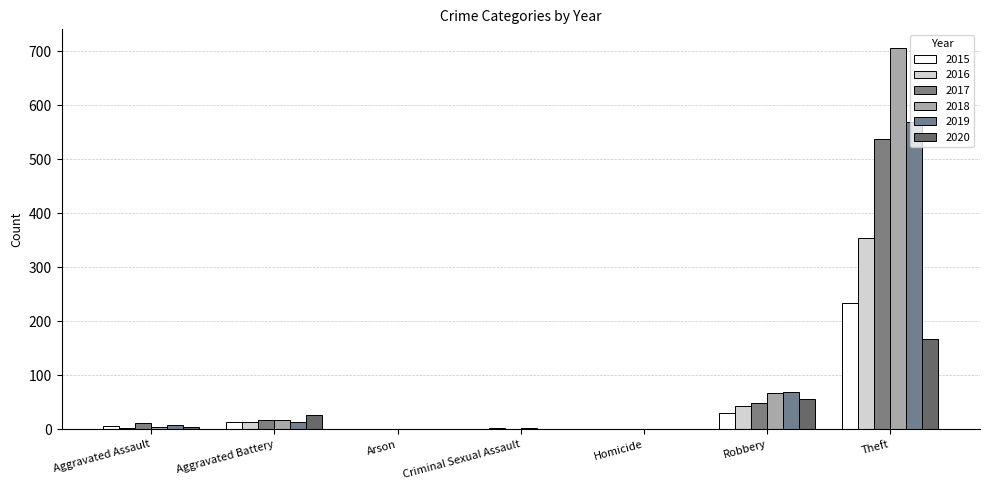

How many series are shown in this chart?

6